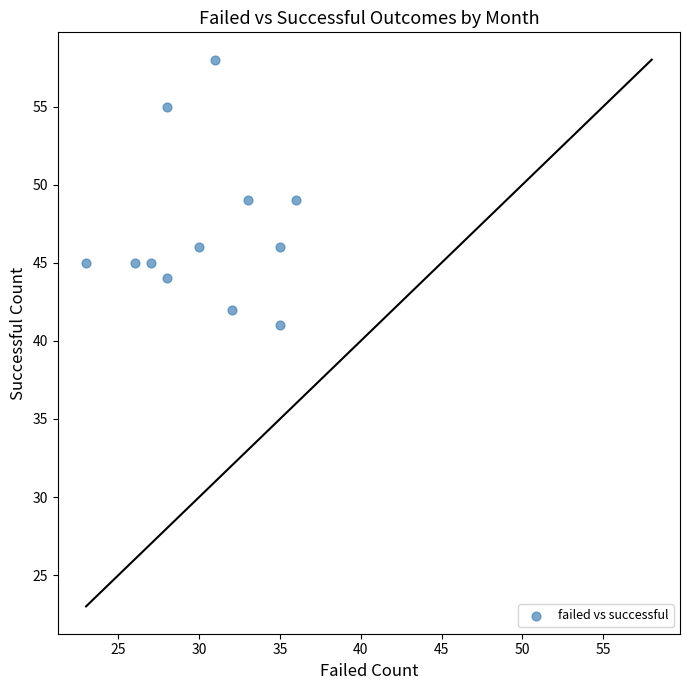

What is the average Y value?

47